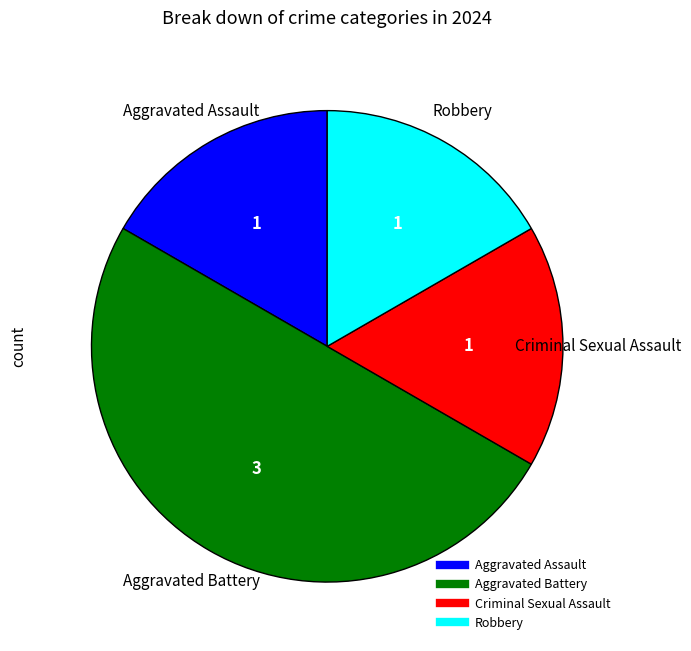

How many slices are in this pie chart?

4